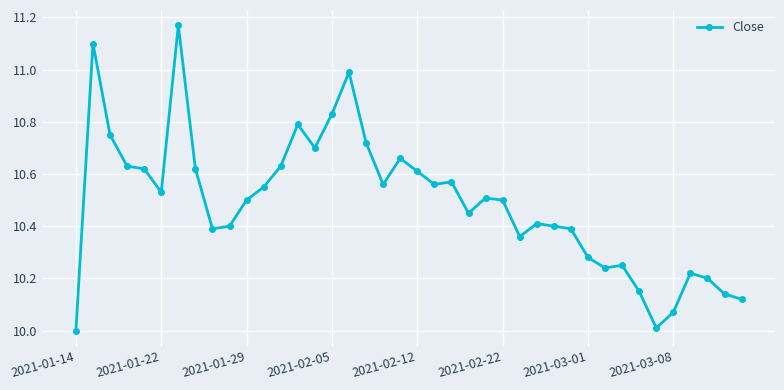

What is the minimum value shown in the chart?

10.0